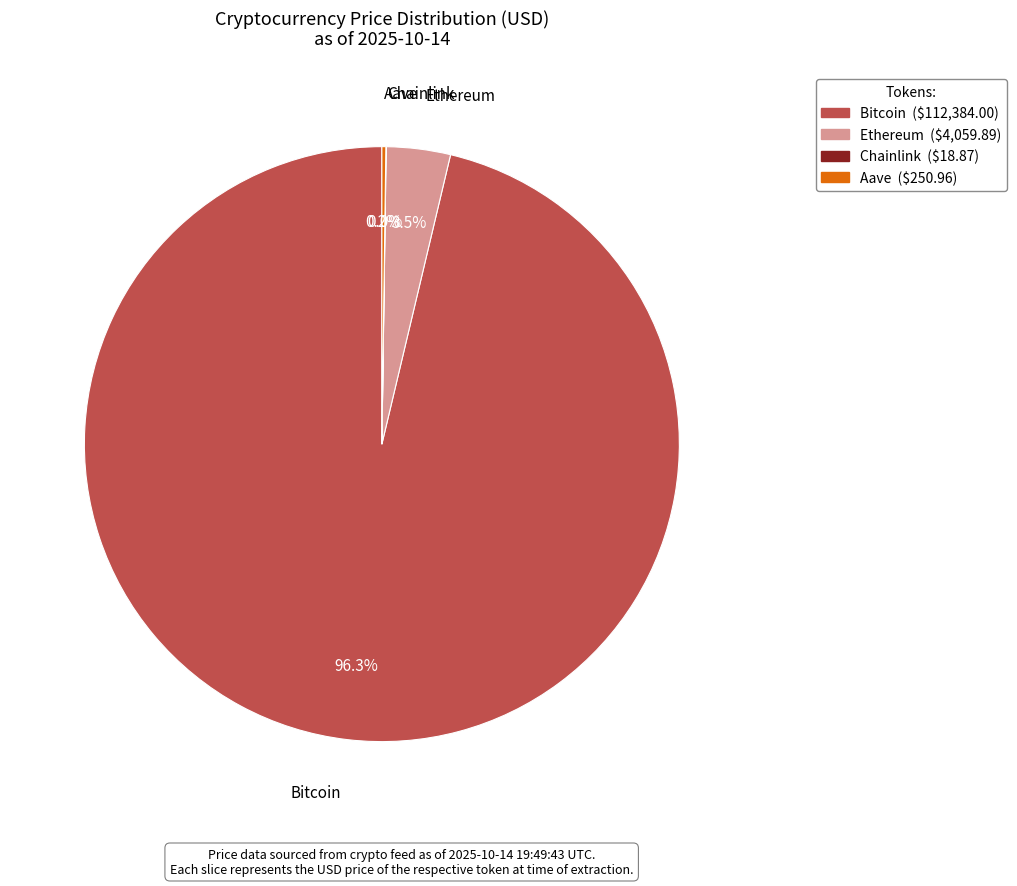

What percentage is NOT represented by Ethereum?

96.5%